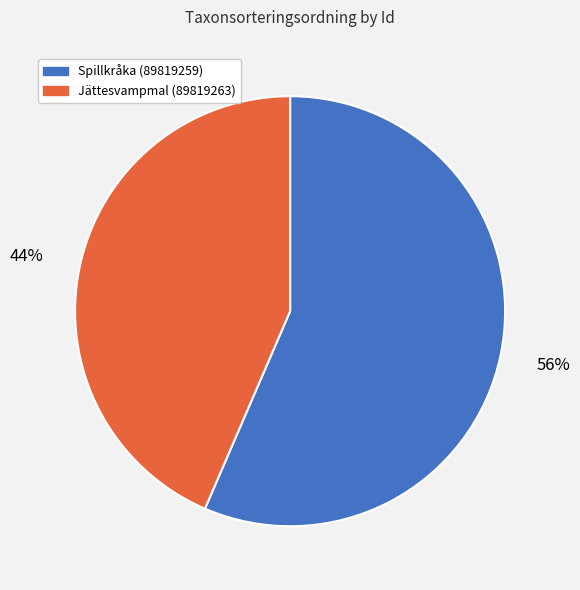

Does any single category account for the majority?

Yes